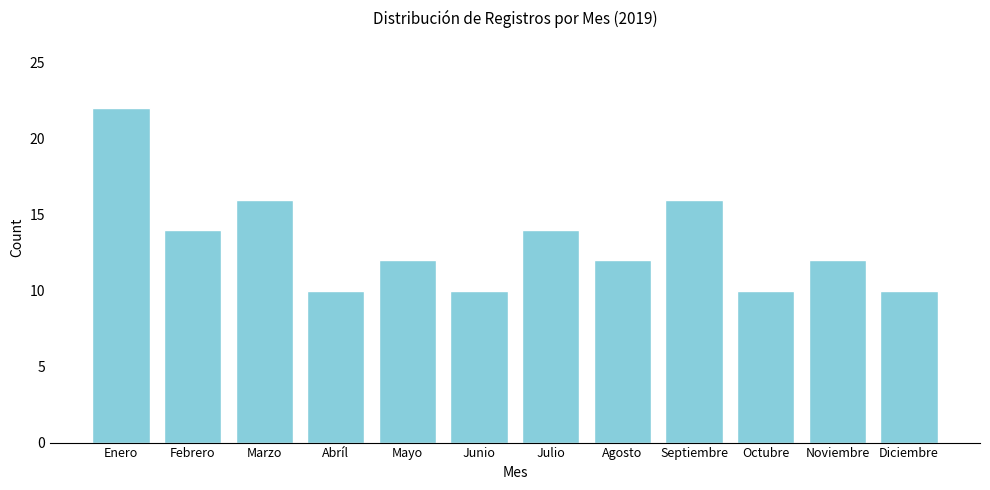

Reading right to left, extract all data points from this chart.

10	12	10	16	12	14	10	12	10	16	14	22